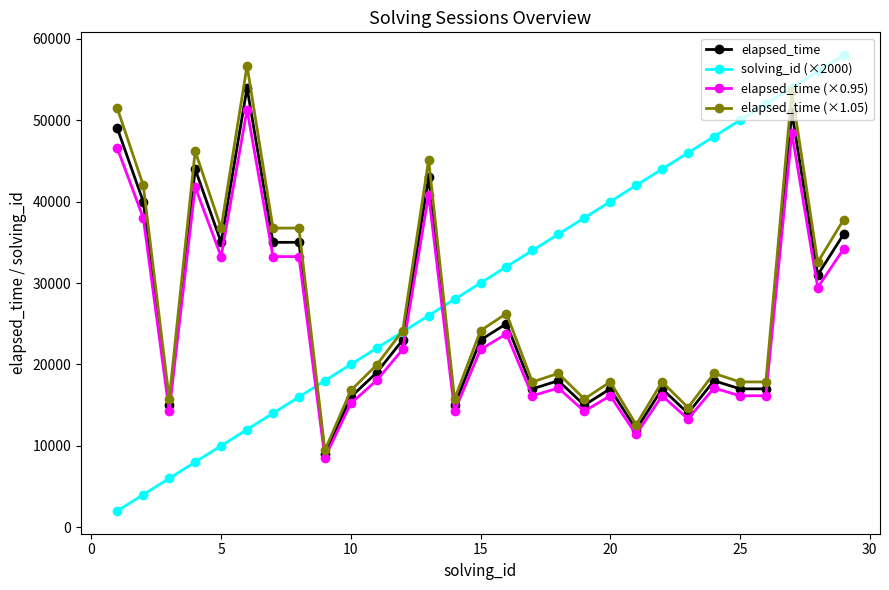

What are all the series names shown in the legend?

elapsed_time, solving_id (×2000), elapsed_time (×0.95), elapsed_time (×1.05)